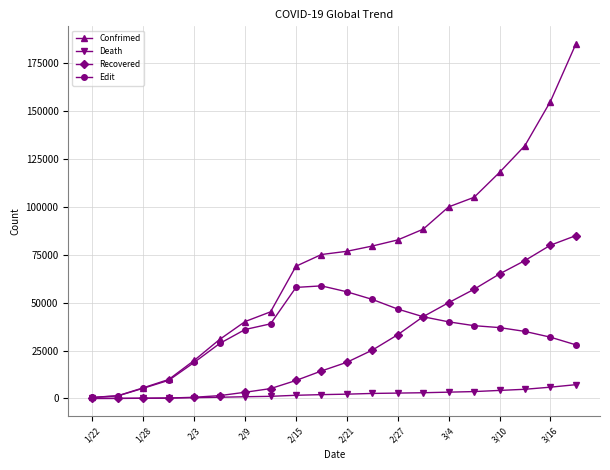

What is the maximum value shown in the chart?

185000